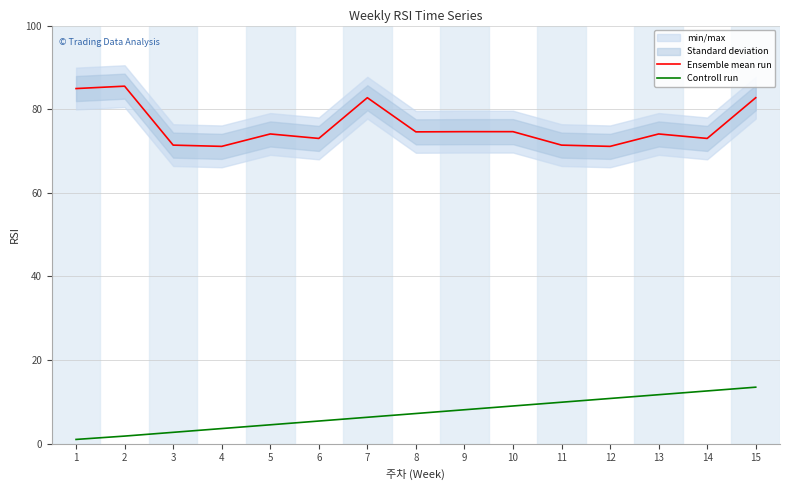

True or false: Controll run and Ensemble mean run intersect in this chart.

False